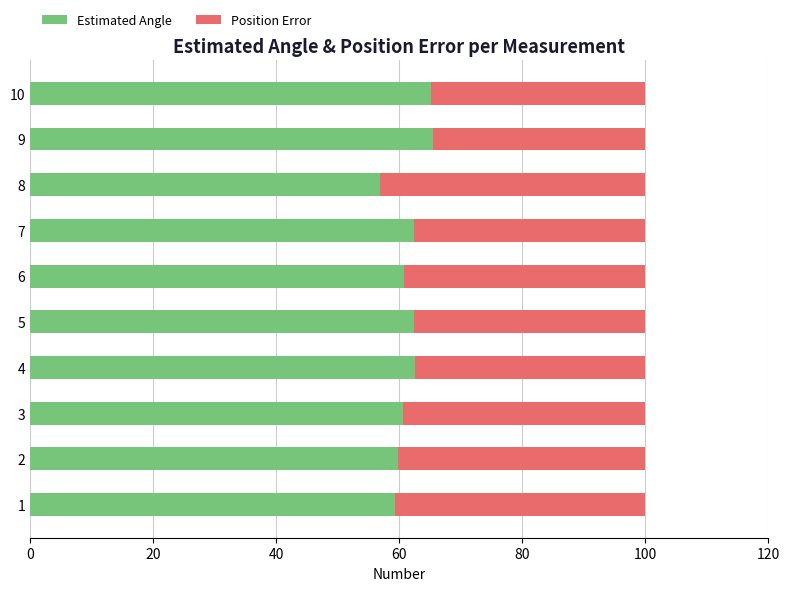

What is the difference between the maximum and minimum values in the Estimated Angle series?

8.5